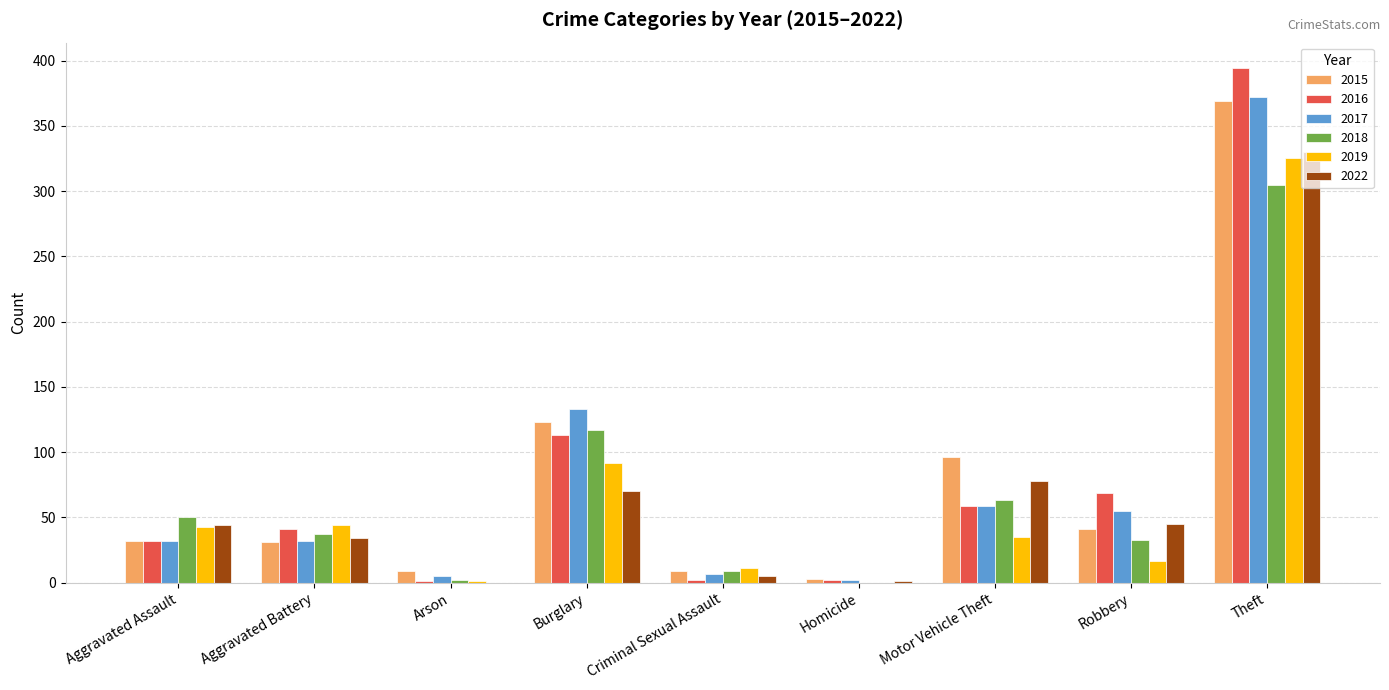

What is the difference between the 2016 values at Motor Vehicle Theft and Aggravated Battery?

18